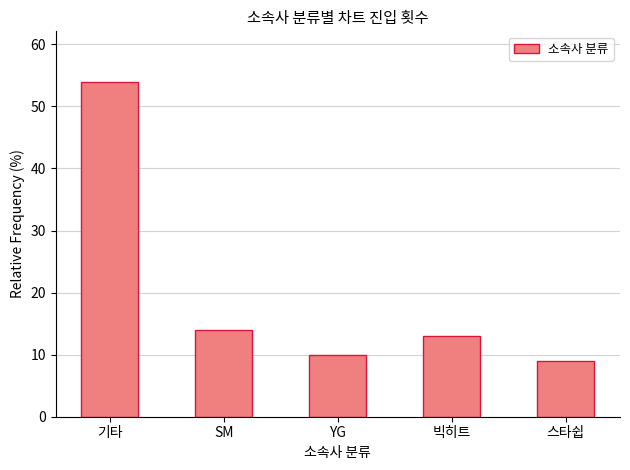

Rank the categories by value from highest to lowest.

기타, SM, 빅히트, YG, 스타쉽